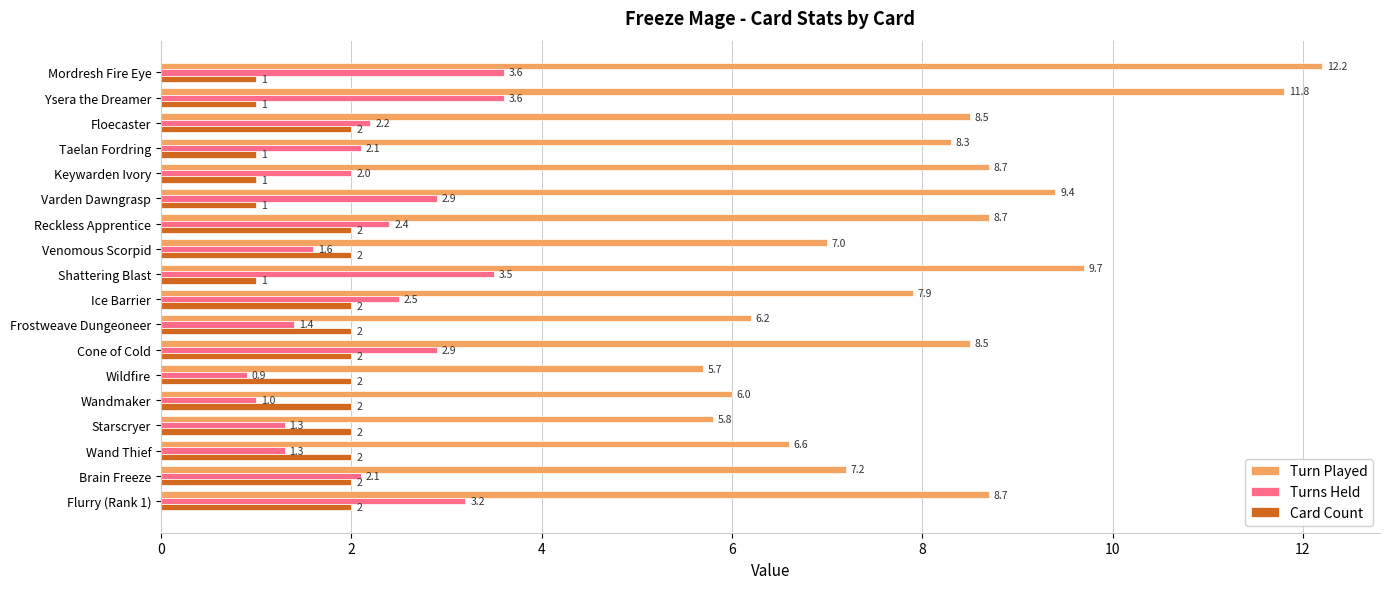

Is the value of Turns Held at Flurry (Rank 1) greater than the value of Turn Played at Mordresh Fire Eye?

No